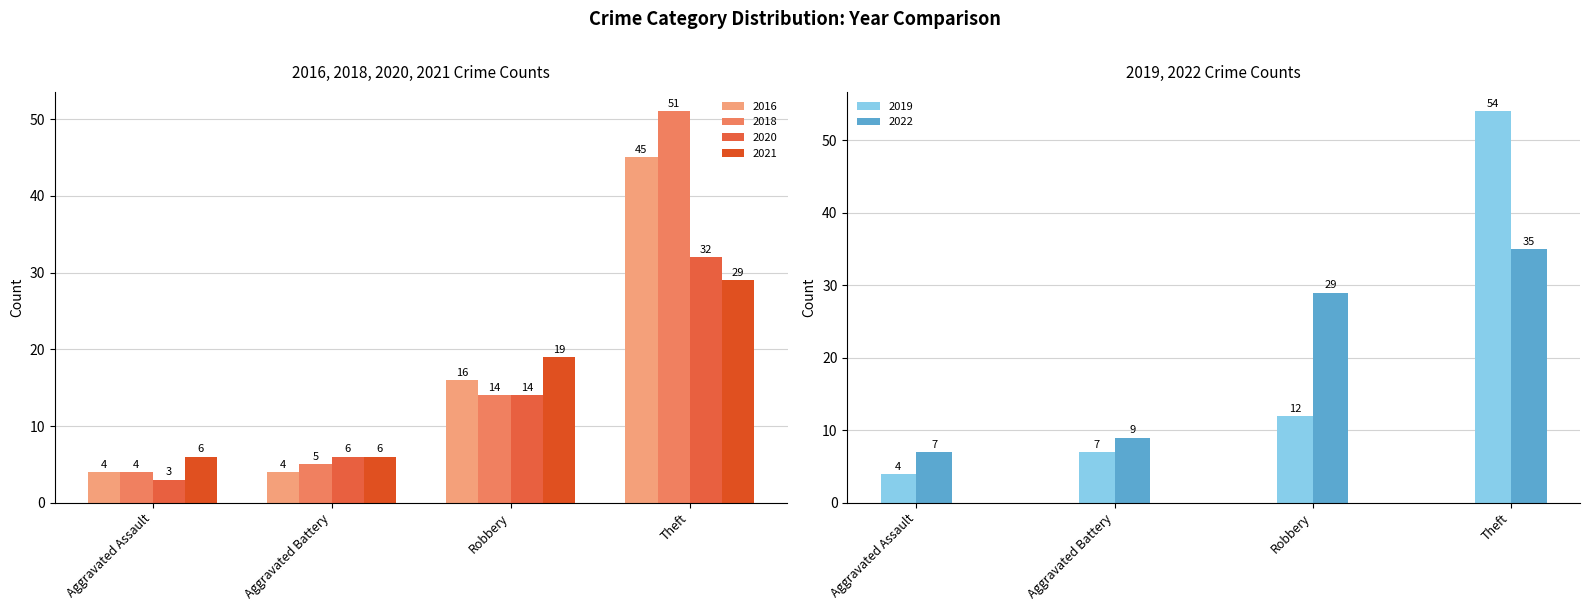

List the labels in order of 2018 value, smallest first.

Aggravated Assault, Aggravated Battery, Robbery, Theft